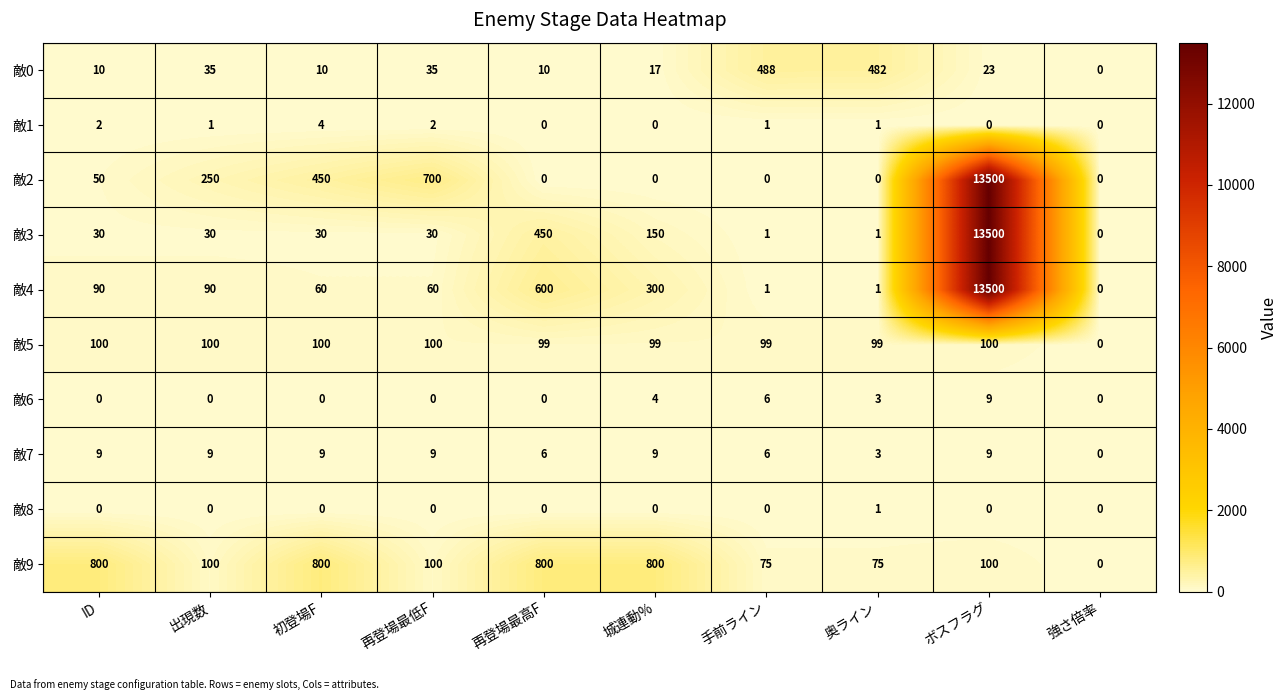

What is the average value of the 敵0 series?

111